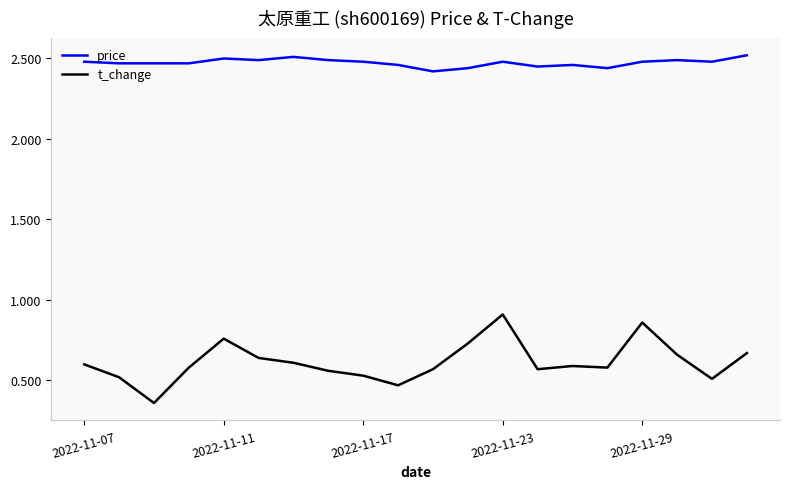

Which series has the widest spread of values?

t_change